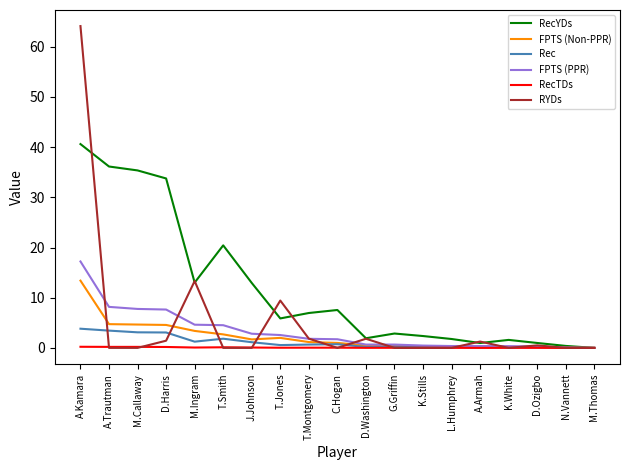

At which category is the sum across all series the highest?

A.Kamara